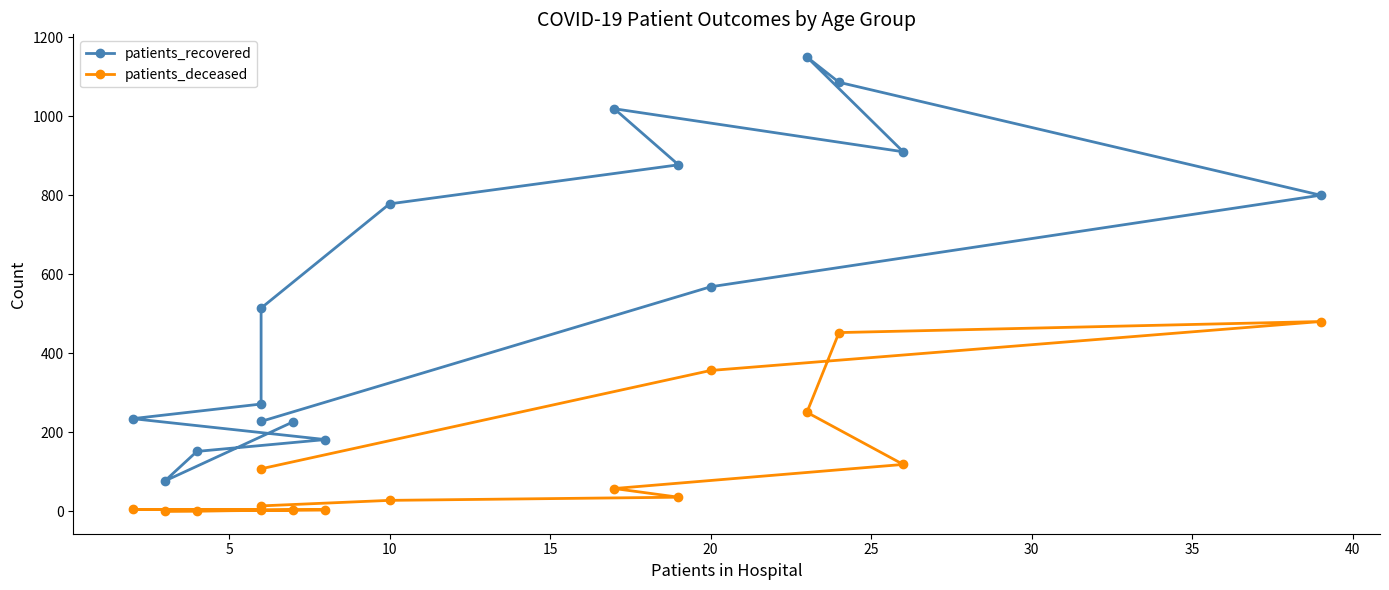

Which has a higher value, 10 or 15?

10